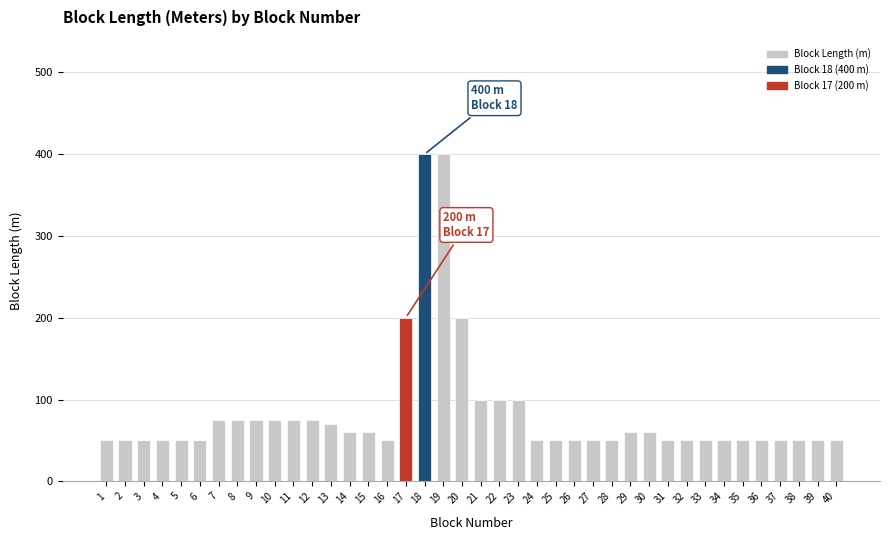

Which has a higher value, 4 or 23?

23